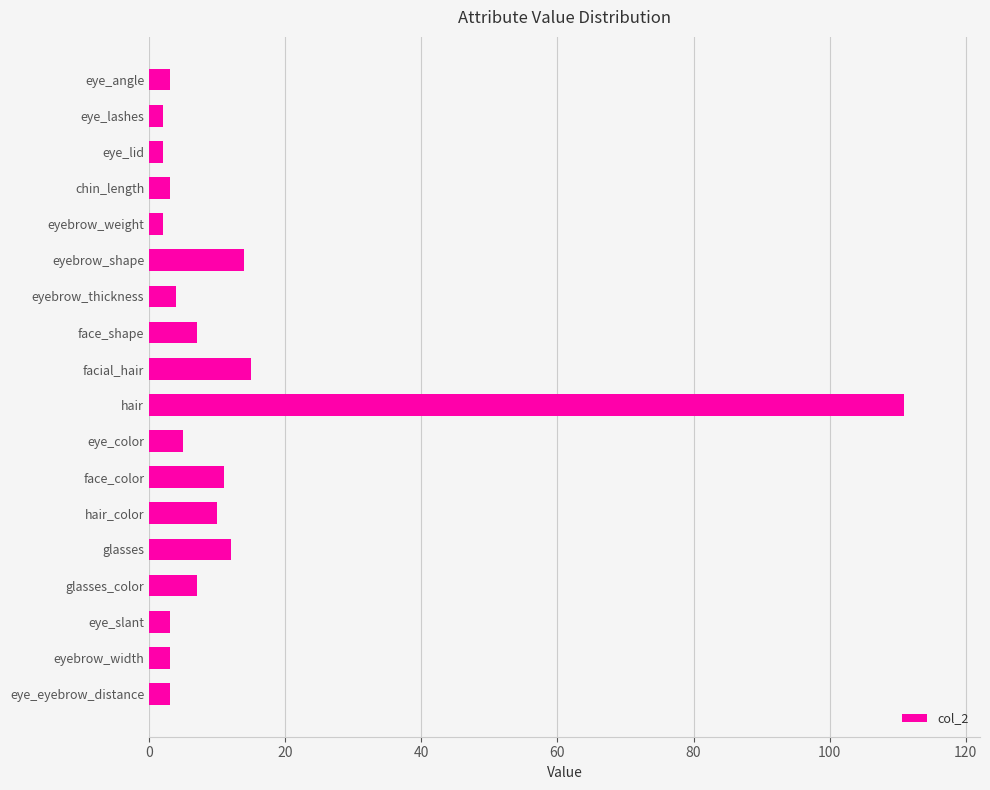

What is the minimum value shown in the chart?

2